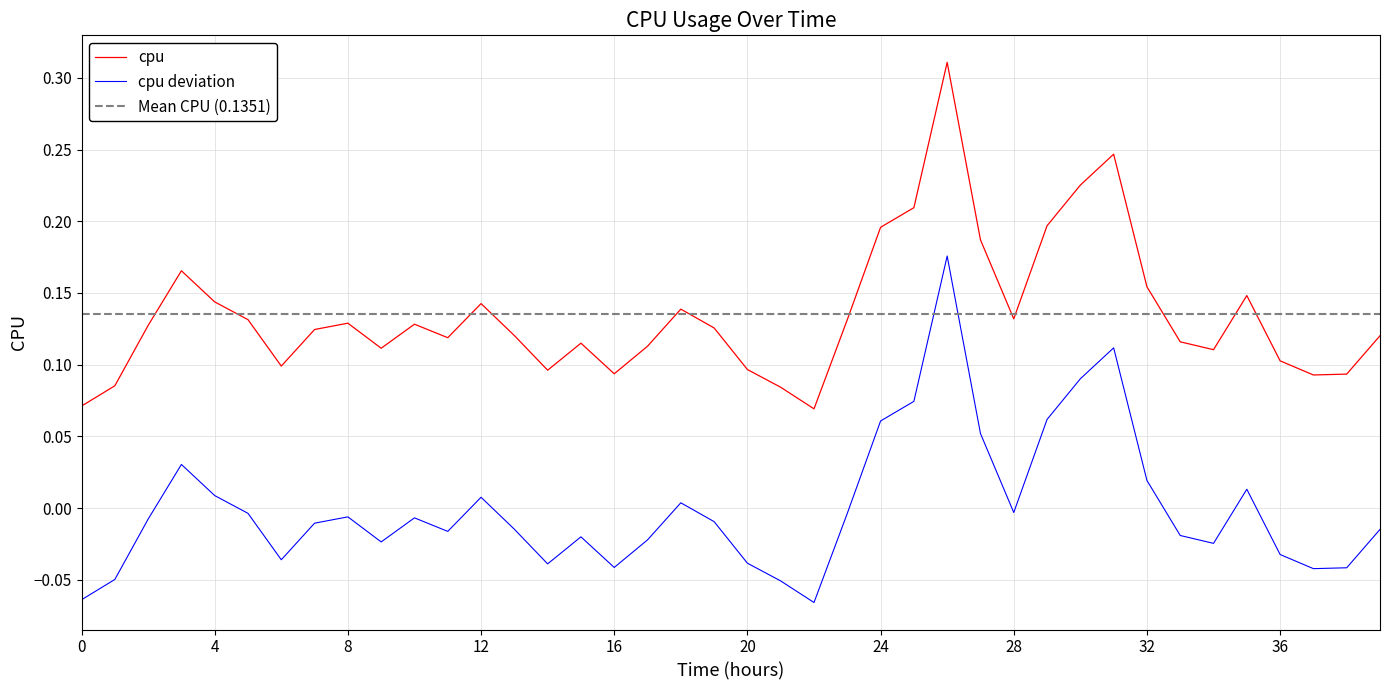

Is this an area chart (filled region under the line)?

No